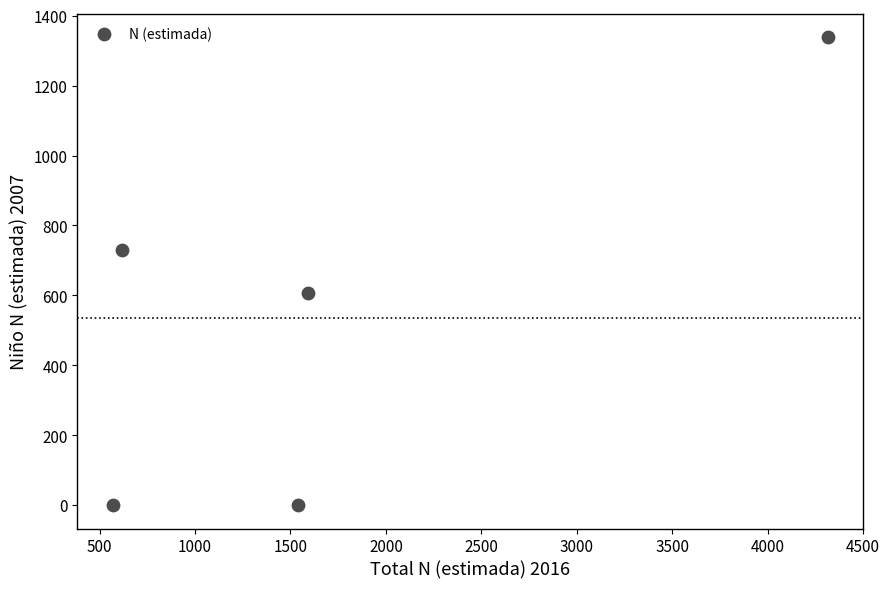

What is the average X value?

1726